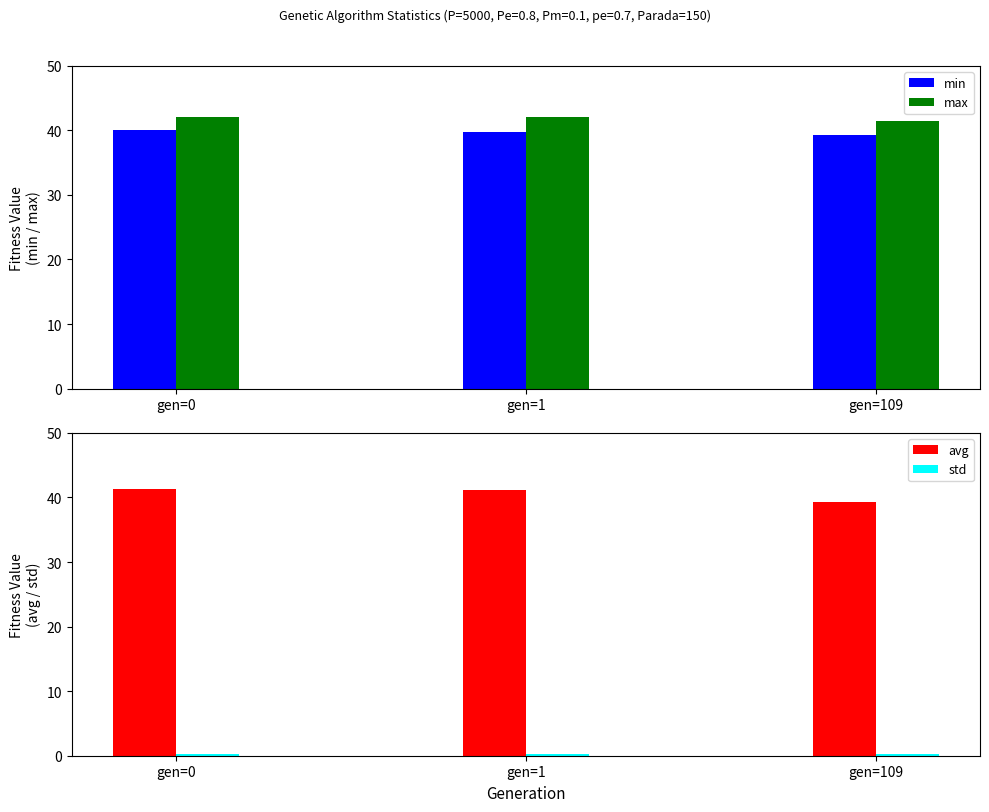

At which label is min closest to 39?

gen=109